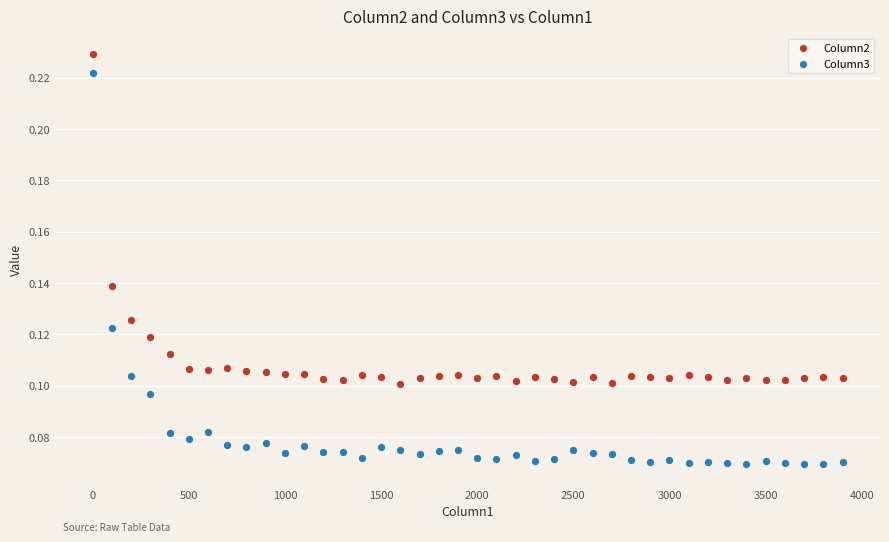

Which series has the largest Y range (max minus min)?

Column3